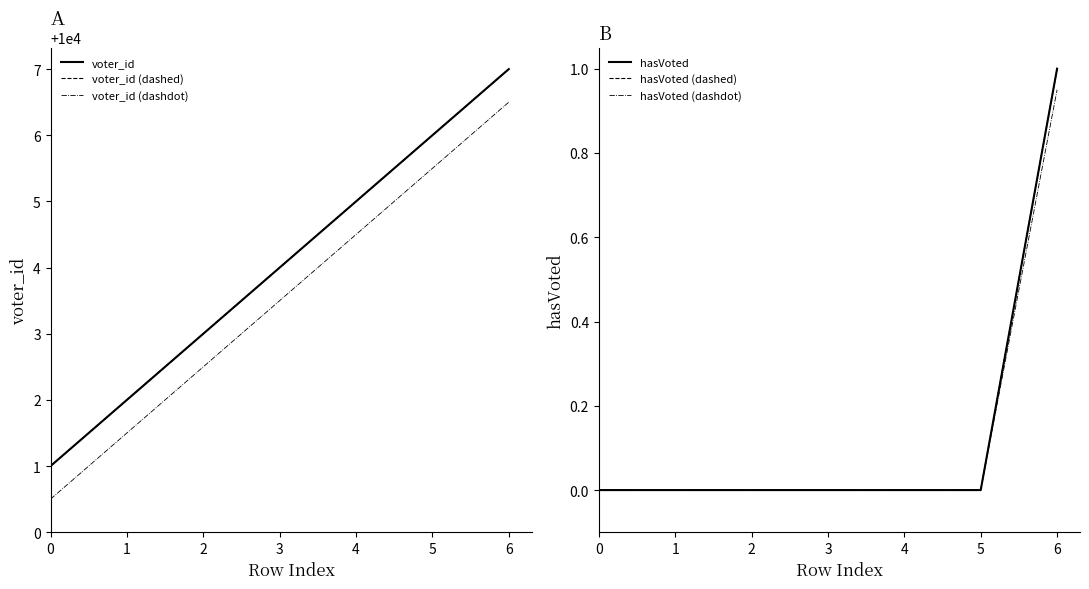

Which category has the highest value in the hasVoted (dashed) series?

6